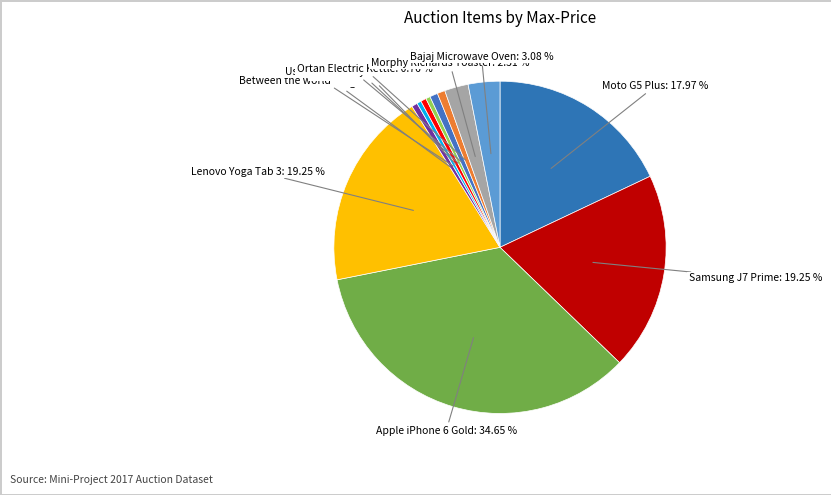

Which category has the biggest portion of the pie?

Apple iPhone 6 Gold